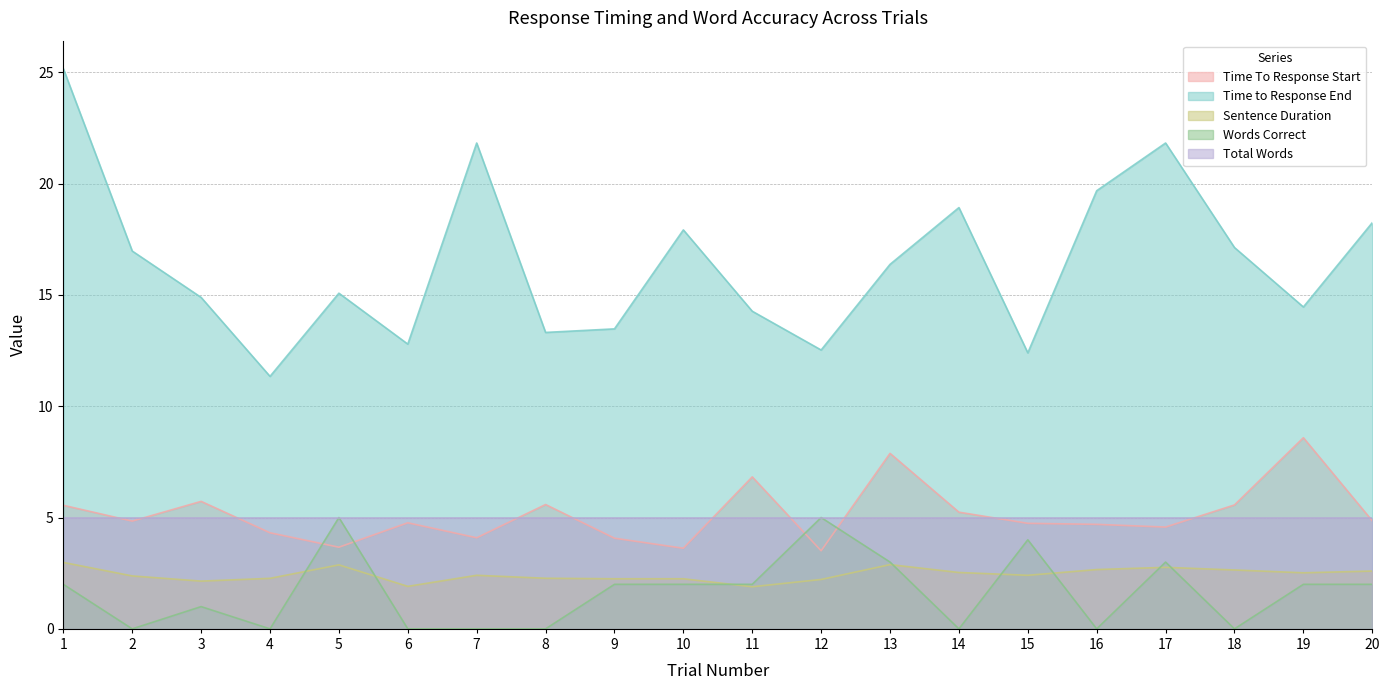

What is the value of the Words Correct point at the 9th from the left?

2.0